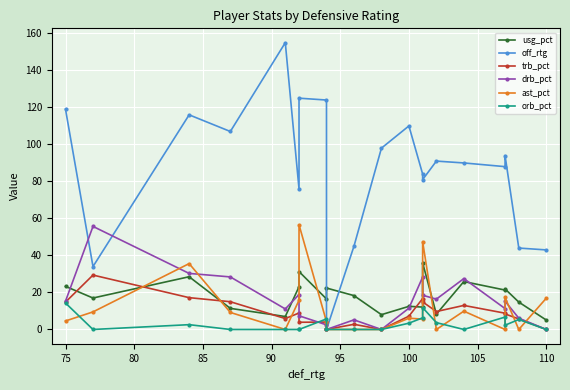

Which series has the largest total across all categories?

off_rtg